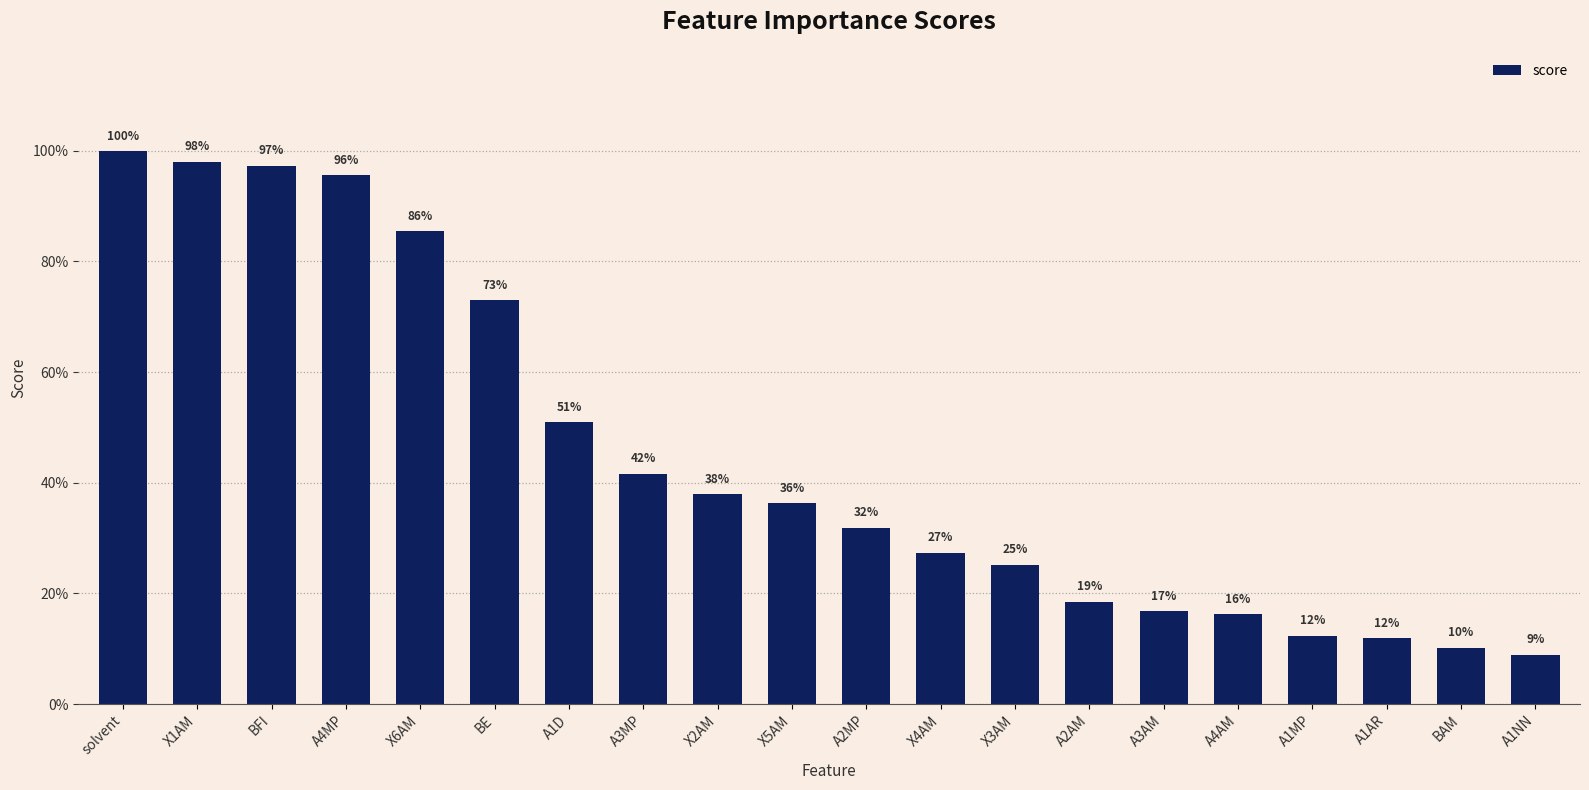

How many bars are there in total?

20